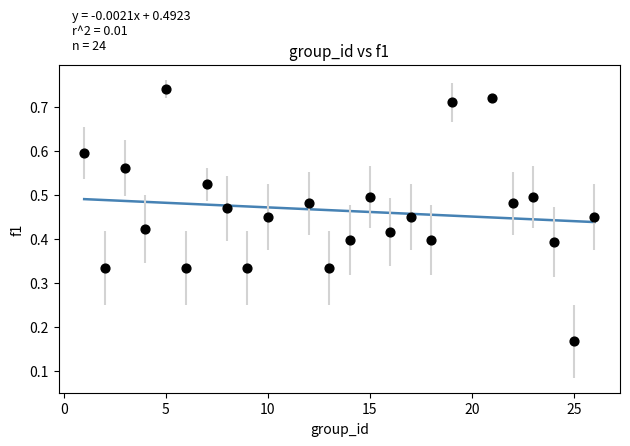

What is the range of X values (max minus min)?

25.0